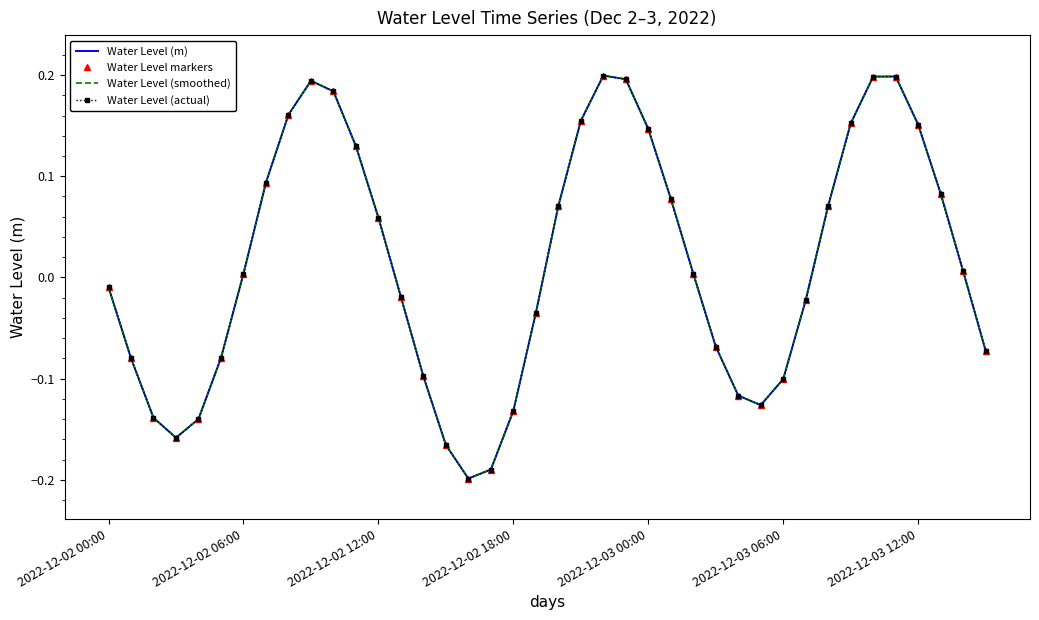

How many lines are shown in the chart?

4